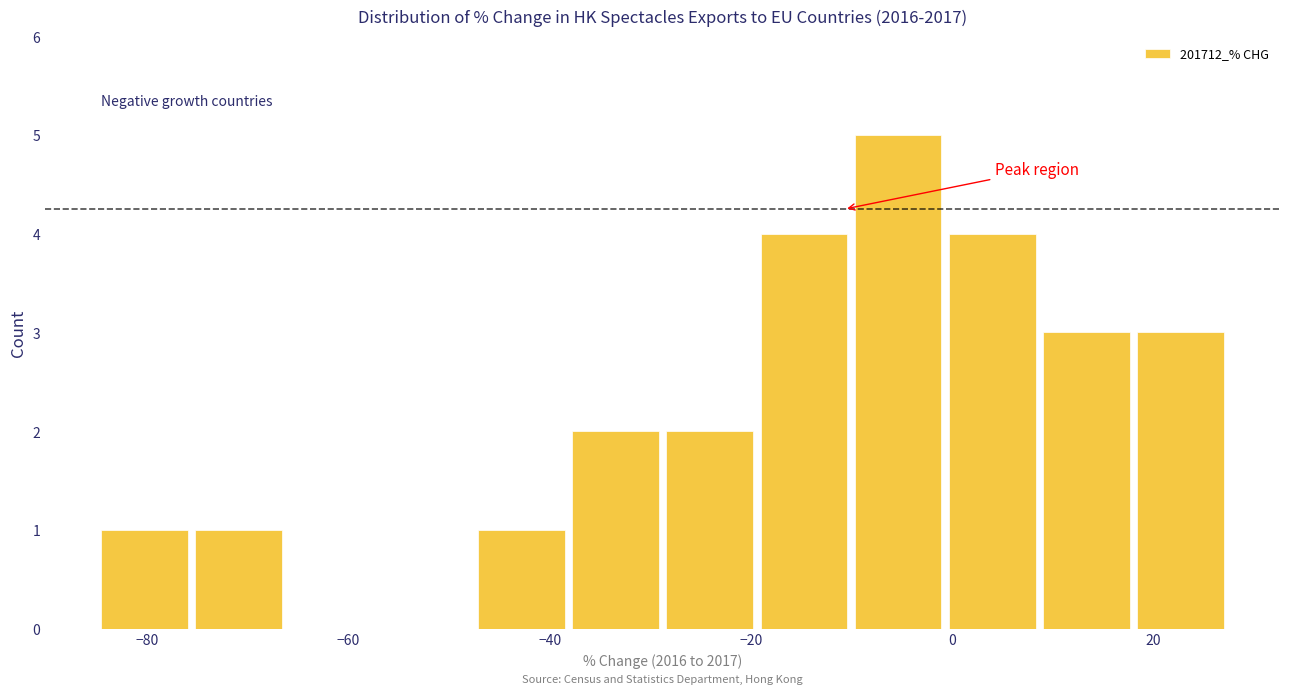

Reading left to right, transcribe this chart: for each bar, give the range it covers on the x-axis and its height. Neither the bar edges nor the heights are printed on the chart, so give them approximately, as read against the axes.

-84 to -76: 1
-76 to -66: 1
-66 to -56: 0
-56 to -48: 0
-48 to -38: 1
-38 to -28: 2
-28 to -20: 2
-20 to -10: 4
-10 to 0: 5
0 to 10: 4
10 to 18: 3
18 to 28: 3